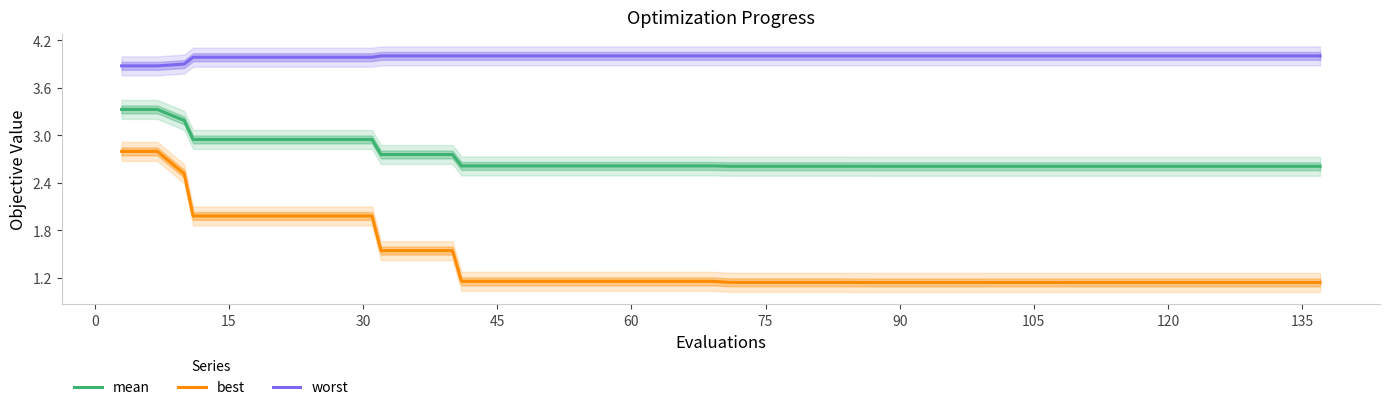

Reading left to right, extract all data points from this chart.

mean: 3.3	3.3	3.2	2.9	2.9	2.9	2.9	2.9	2.9	2.8	2.8	2.8	2.6	2.6	2.6	2.6	2.6	2.6	2.6	2.6	2.6	2.6	2.6	2.6	2.6	2.6	2.6	2.6	2.6	2.6	2.6	2.6	2.6	2.6	2.6	2.6	2.6	2.6	2.6	2.6
best: 2.8	2.8	2.5	2.0	2.0	2.0	2.0	2.0	2.0	1.5	1.5	1.5	1.2	1.2	1.2	1.2	1.2	1.2	1.2	1.2	1.1	1.1	1.1	1.1	1.1	1.1	1.1	1.1	1.1	1.1	1.1	1.1	1.1	1.1	1.1	1.1	1.1	1.1	1.1	1.1
worst: 3.9	3.9	3.9	4.0	4.0	4.0	4.0	4.0	4.0	4.0	4.0	4.0	4.0	4.0	4.0	4.0	4.0	4.0	4.0	4.0	4.0	4.0	4.0	4.0	4.0	4.0	4.0	4.0	4.0	4.0	4.0	4.0	4.0	4.0	4.0	4.0	4.0	4.0	4.0	4.0